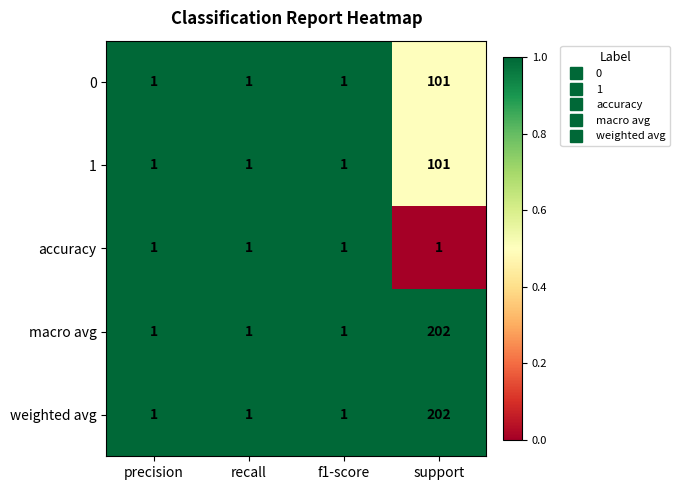

Is the value of 1 at support greater than the value of 0 at precision?

Yes